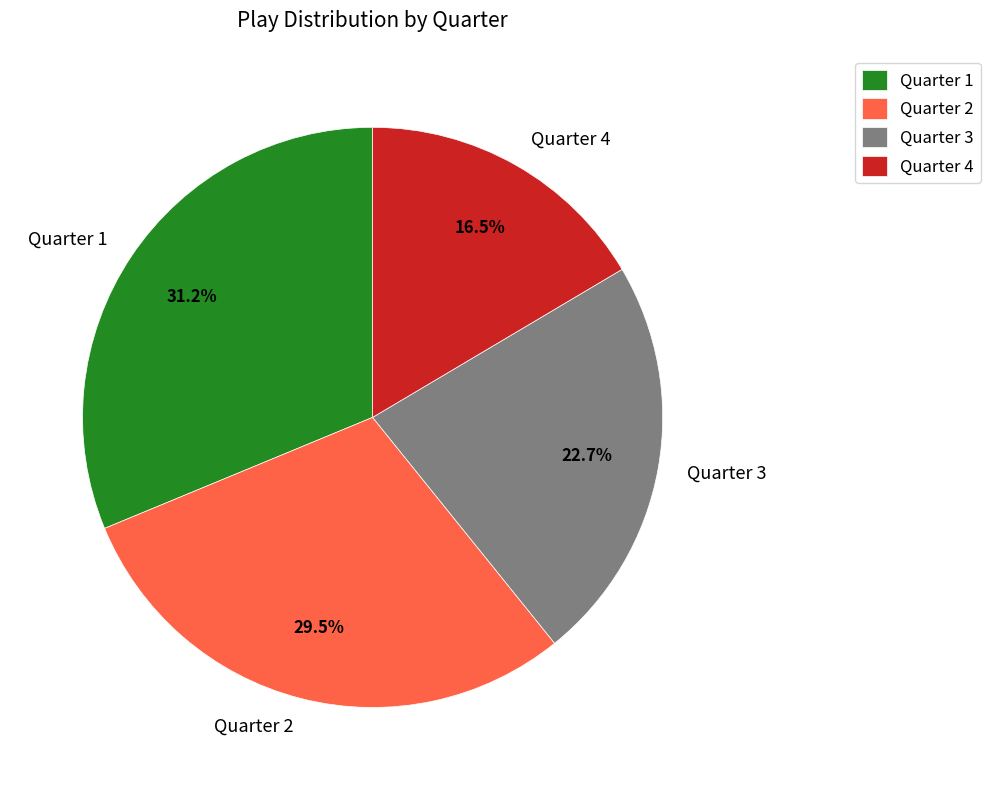

Between Quarter 4 and Quarter 3, which is larger?

Quarter 3